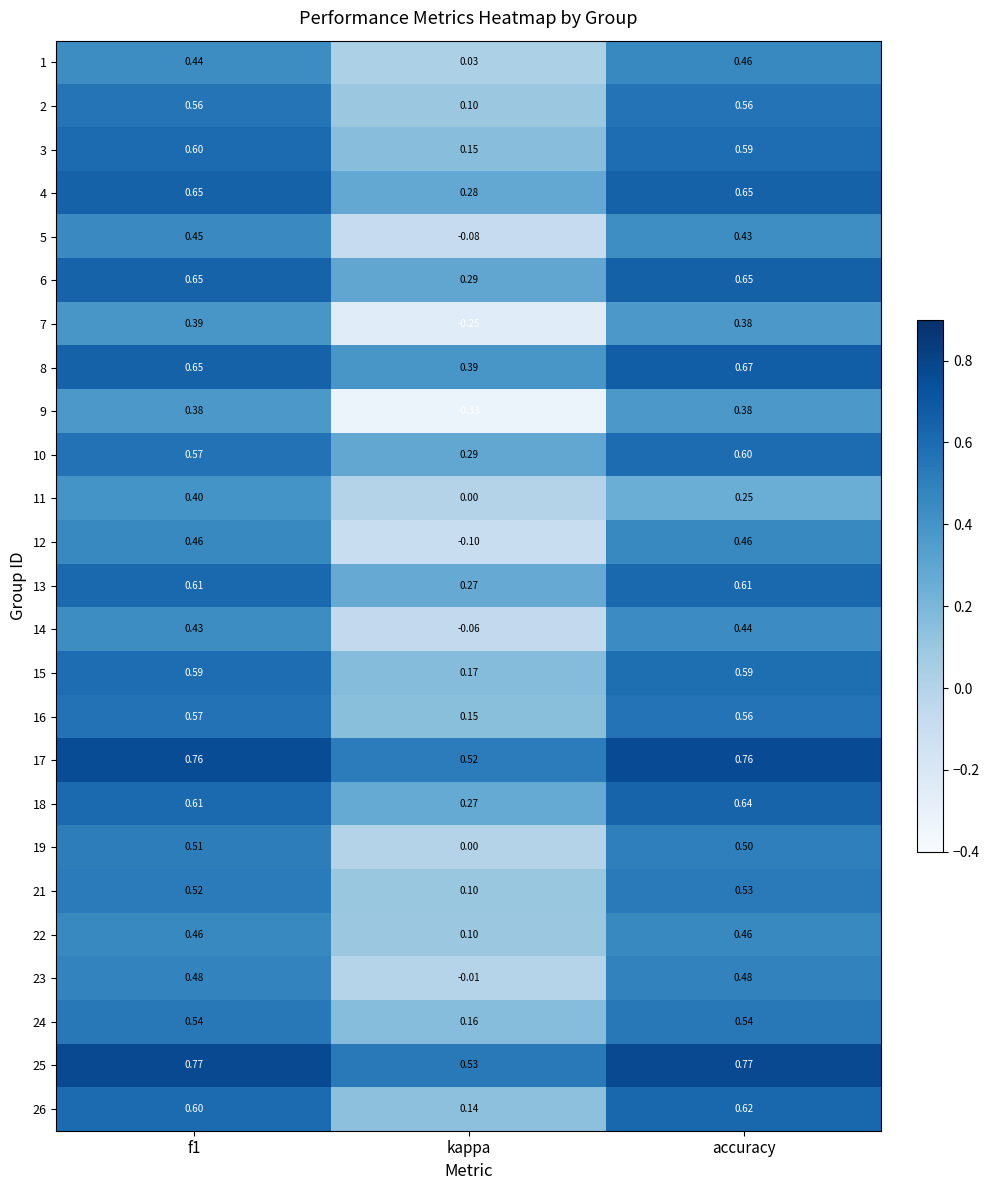

Is the value of 5 at f1 greater than the value of 14 at kappa?

Yes